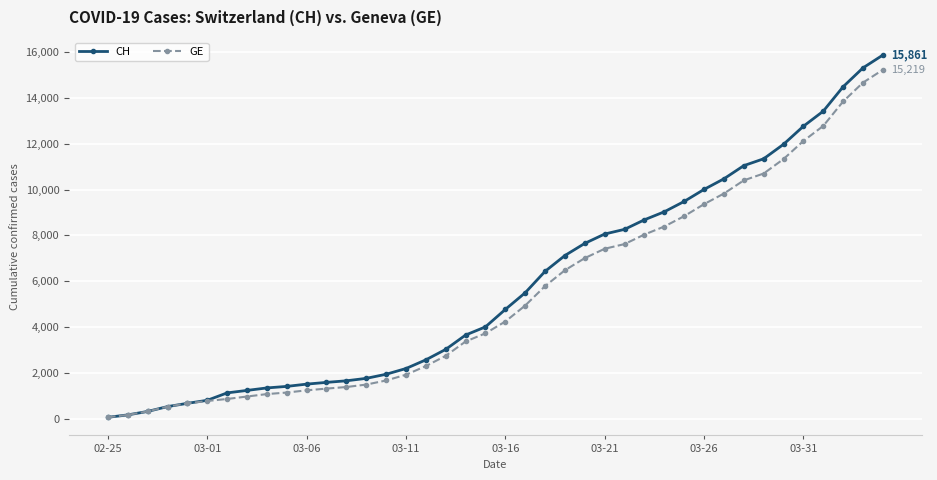

Which series has the largest range (max minus min)?

CH